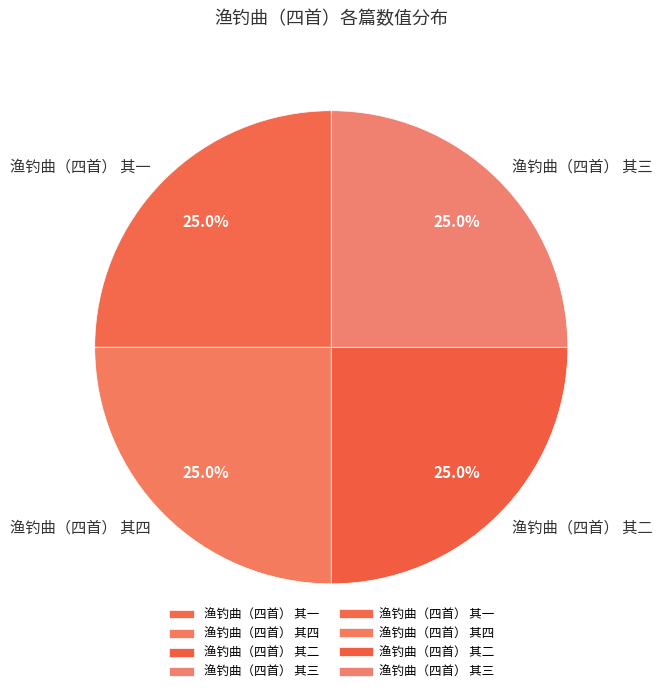

Is there a majority slice in this chart?

No